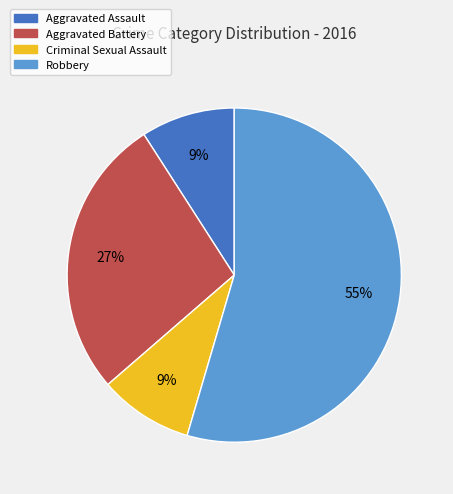

True or false: Robbery accounts for 55% of the total.

True